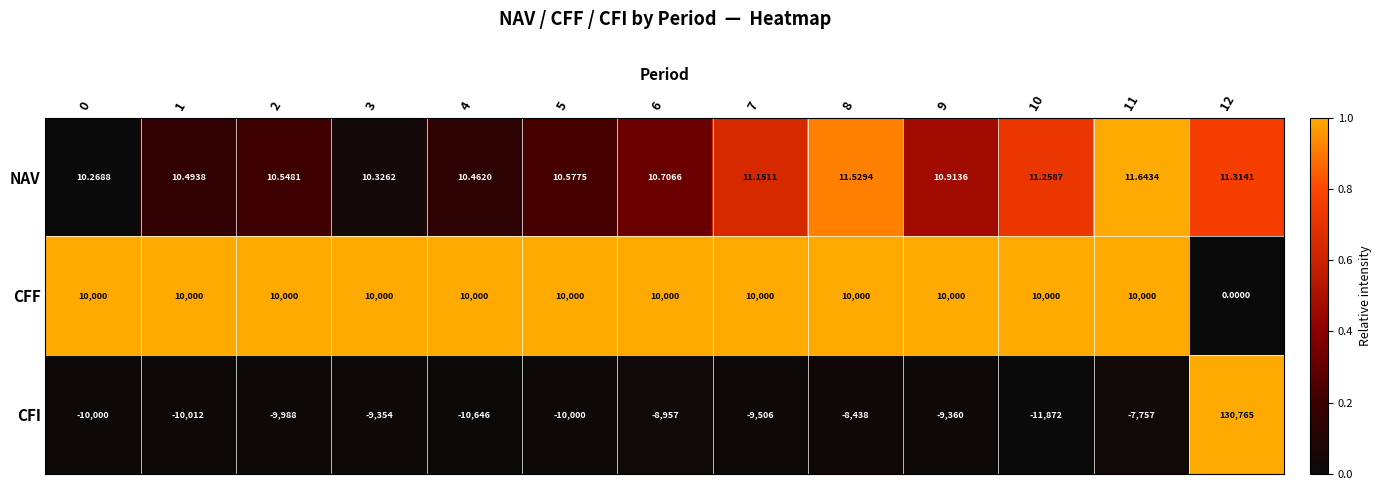

Which series has the largest range (max minus min)?

CFI